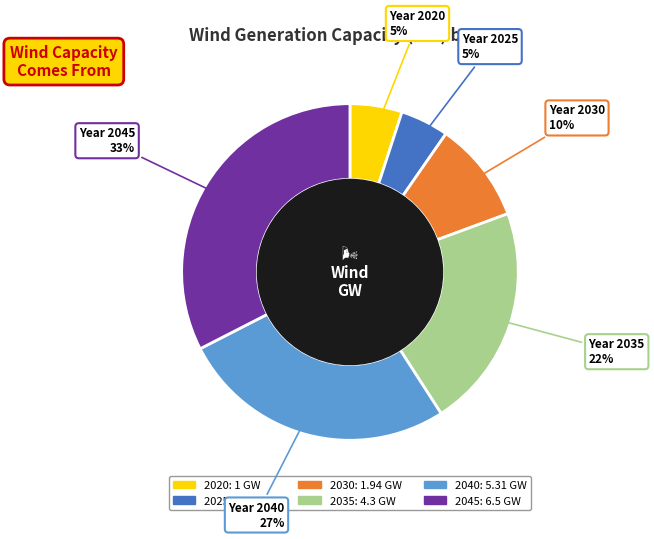

The 2045 slice represents 41% of the pie. True or false?

False